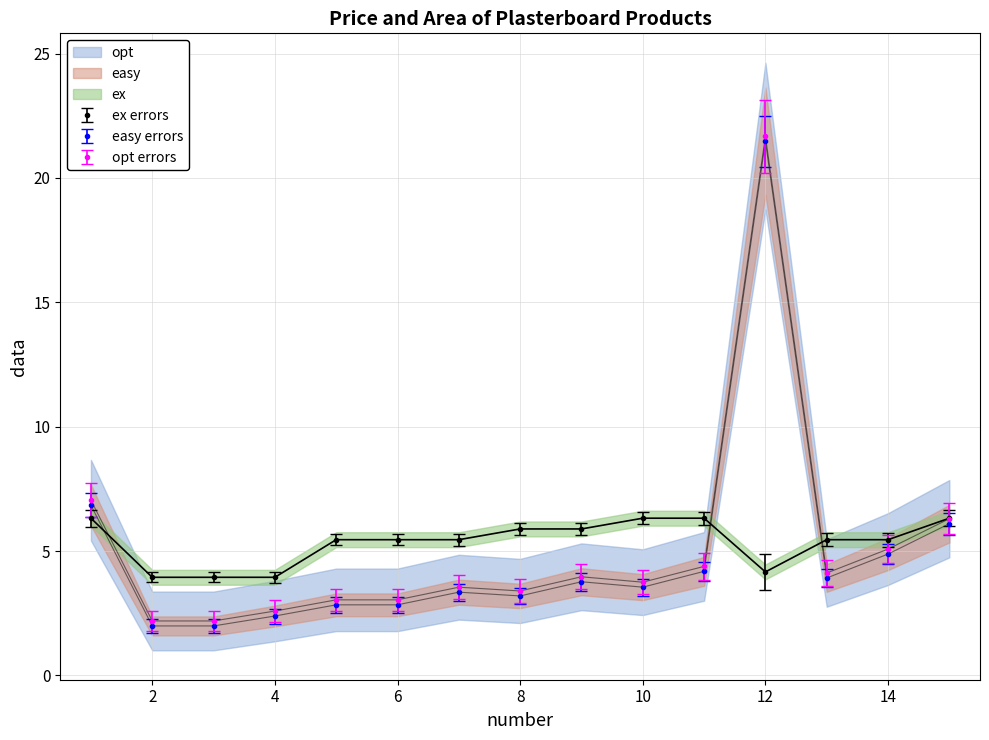

What is the difference between the maximum and minimum values in the Area_scaled series?

2.4